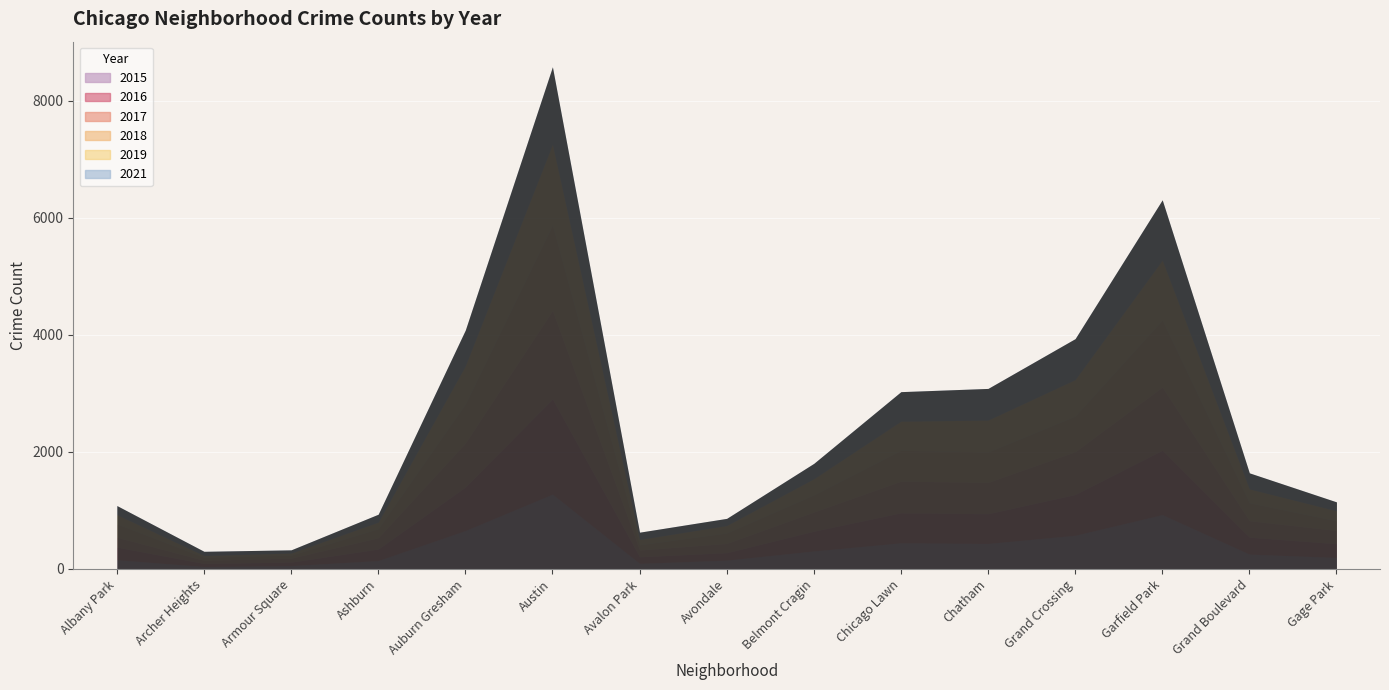

What is the minimum value shown in the chart?

30